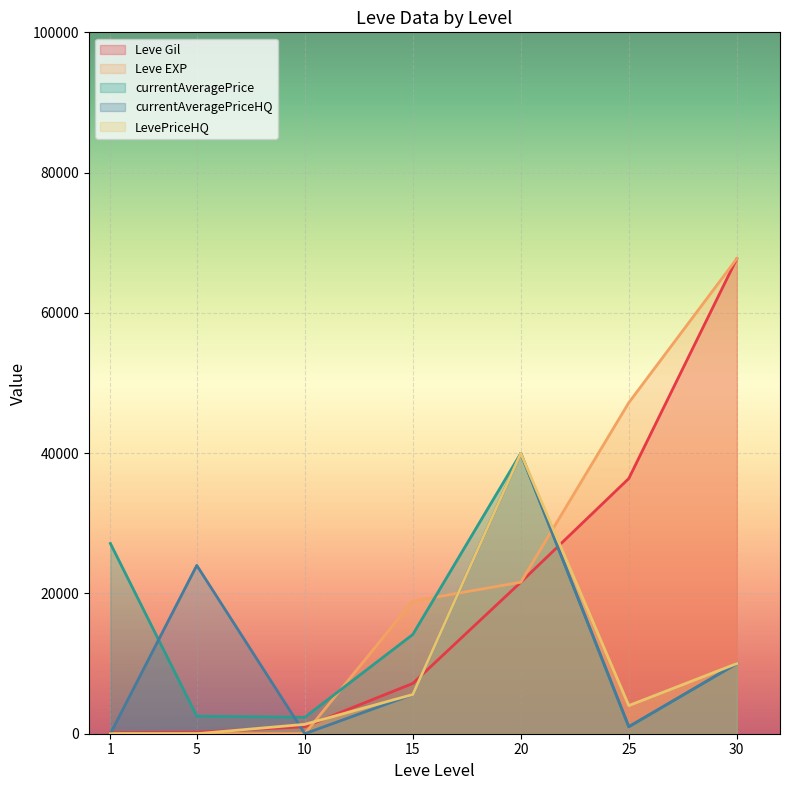

Which category has the lowest value across all series?

1